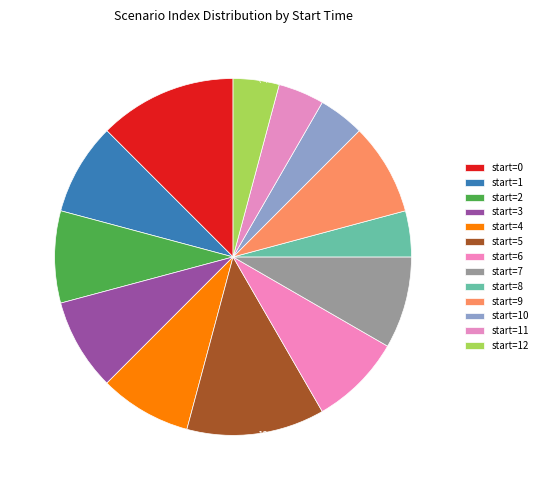

How many segments does this pie chart have?

13